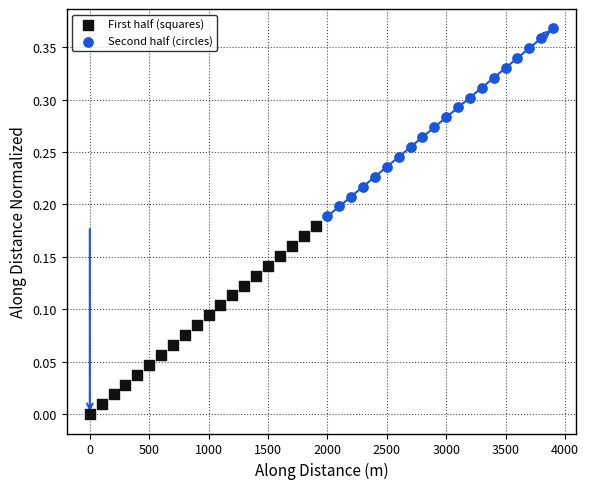

Which series contains the lowest Y value?

First half (squares)